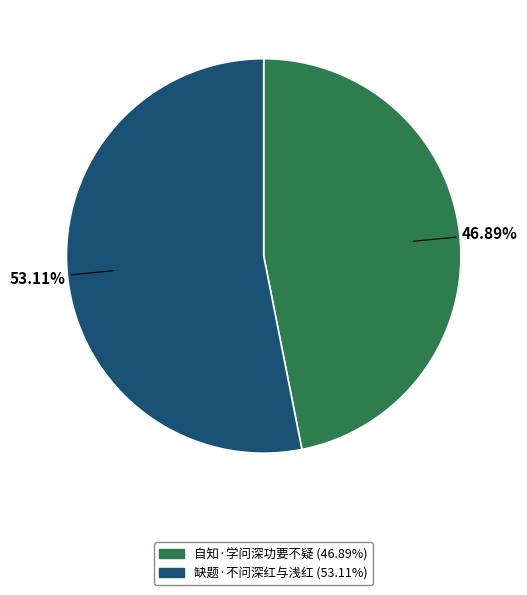

Rank the categories by value from lowest to highest.

自知·学问深功要不疑, 缺题·不问深红与浅红